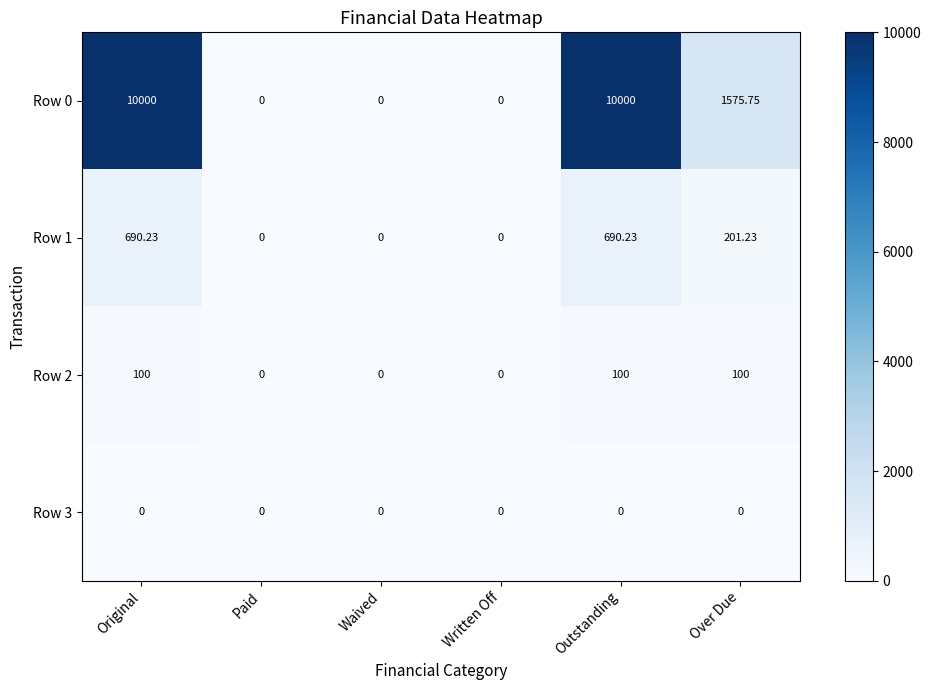

At which label does Row 1 first exceed 201?

Original